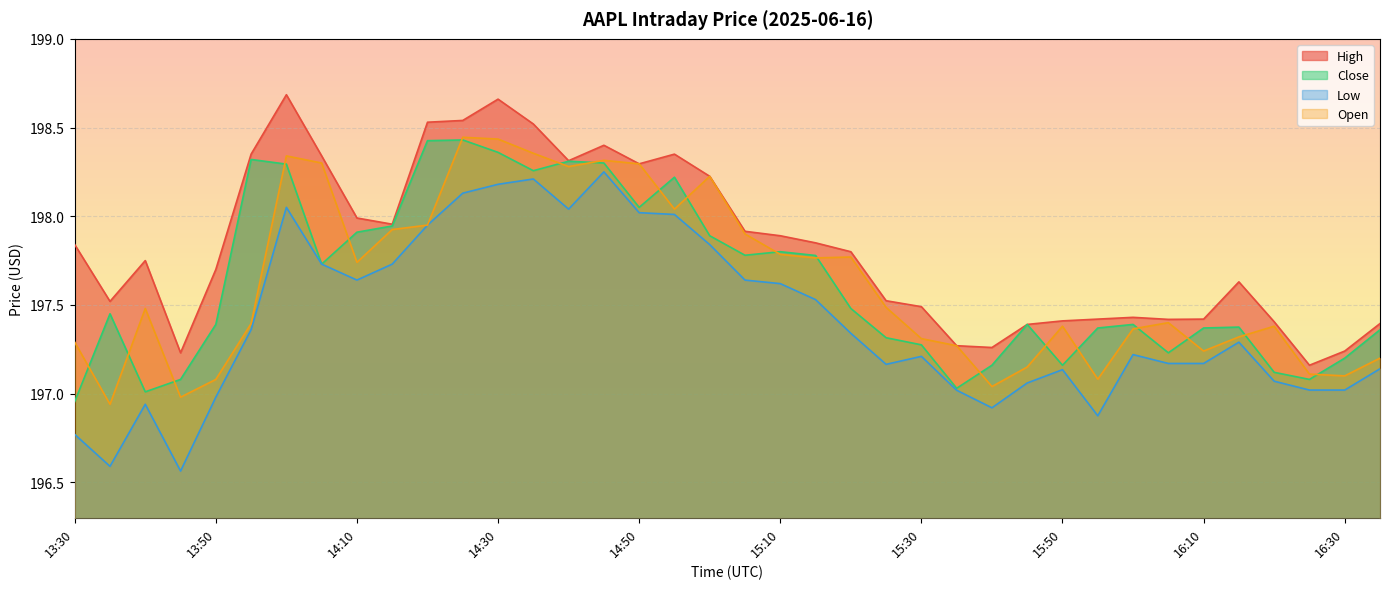

Which series has the largest range (max minus min)?

Low